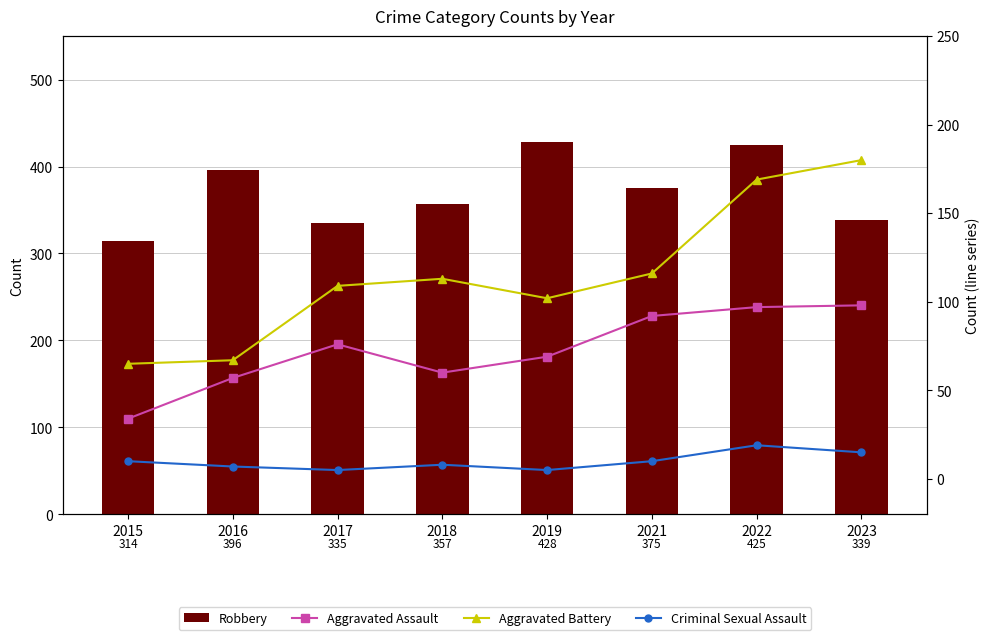

Which label corresponds to the largest value in the chart?

2019